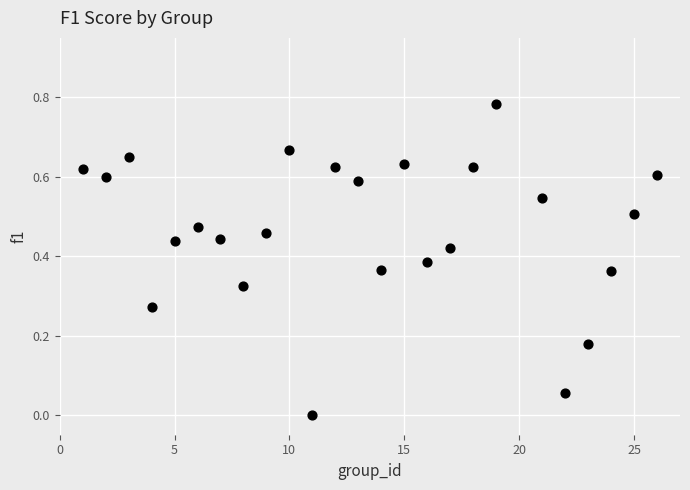

How many data points are displayed?

25